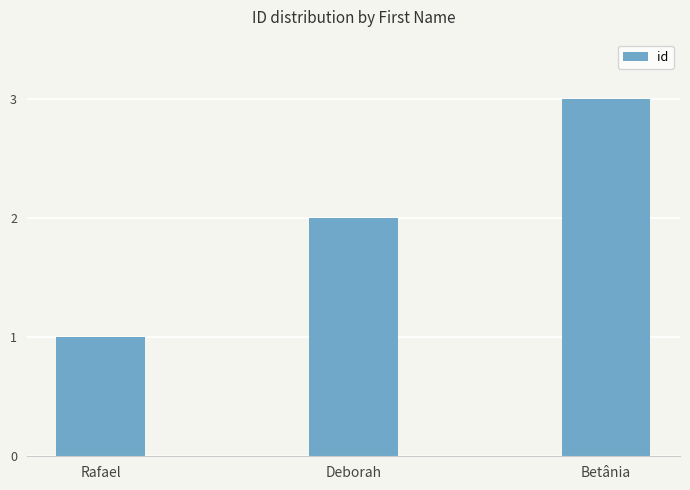

What is the maximum value shown in the chart?

3